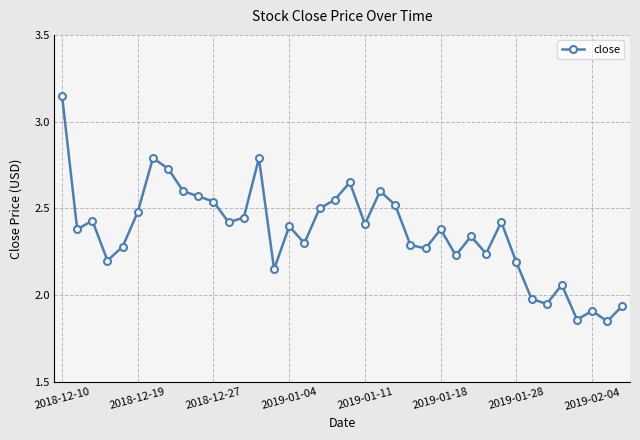

True or false: there are more than 1 points higher than both neighbors.

True